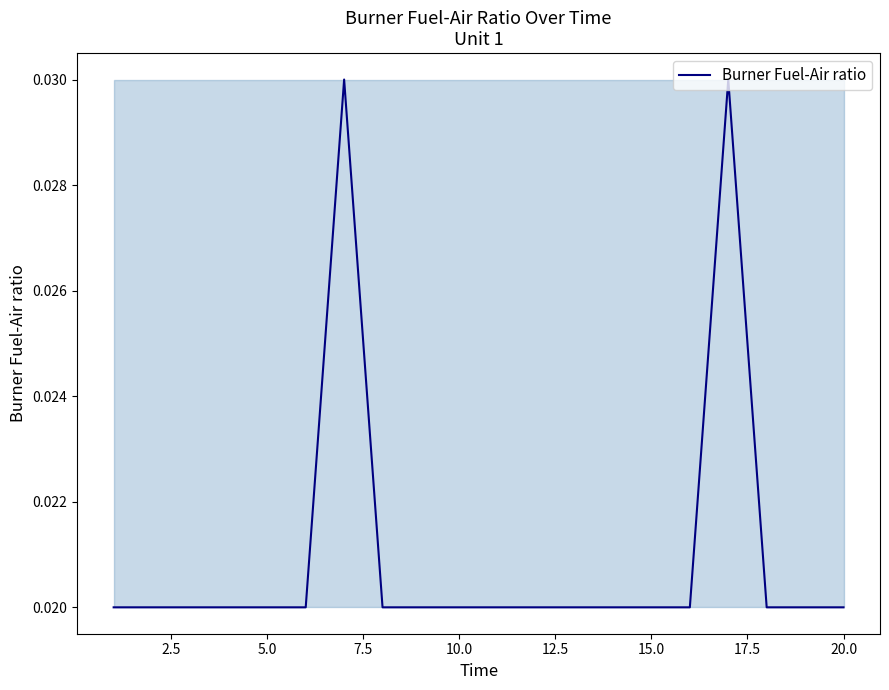

True or false: the data shows 0.0 at 17.

False